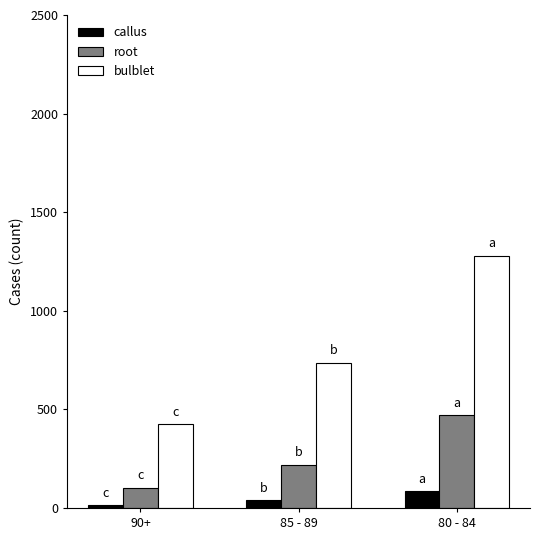

What is the label of the 3rd bar from the right?

90+